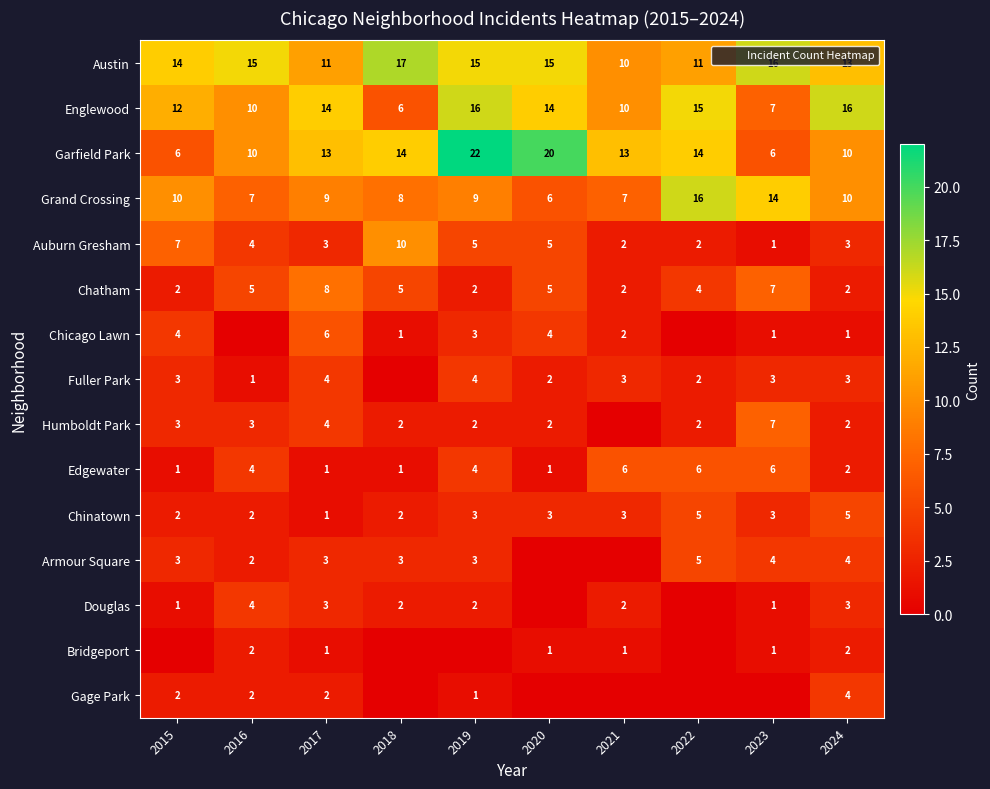

At which label is Fuller Park closest to 2?

2020